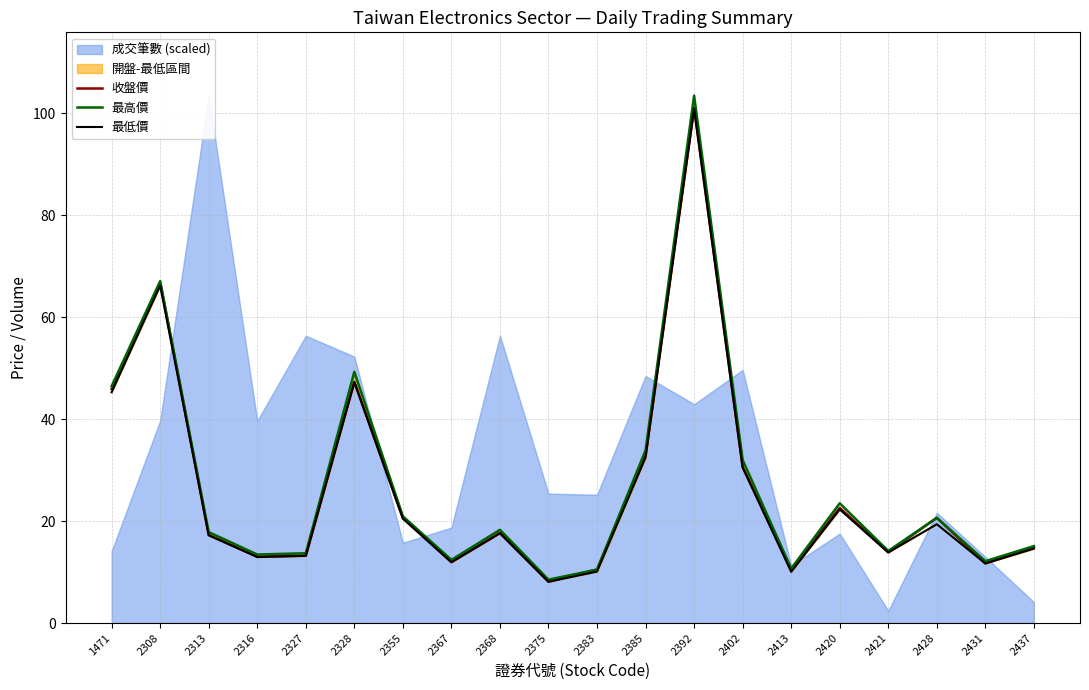

What is the difference between the second highest and minimum values in the 最高價 series?

58.6